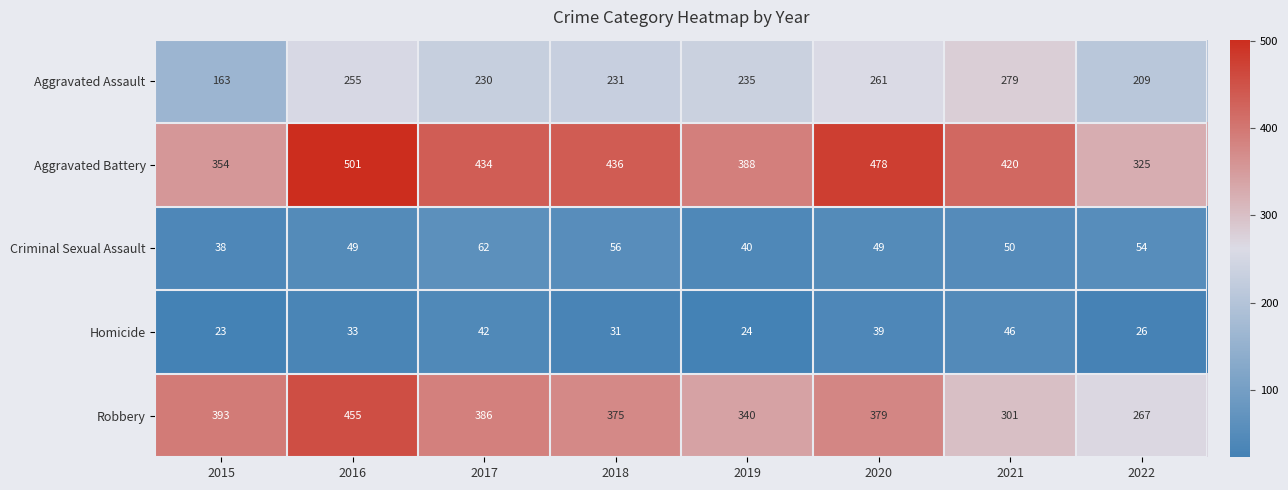

The Homicide series shows 39 at 2020. True or false?

True